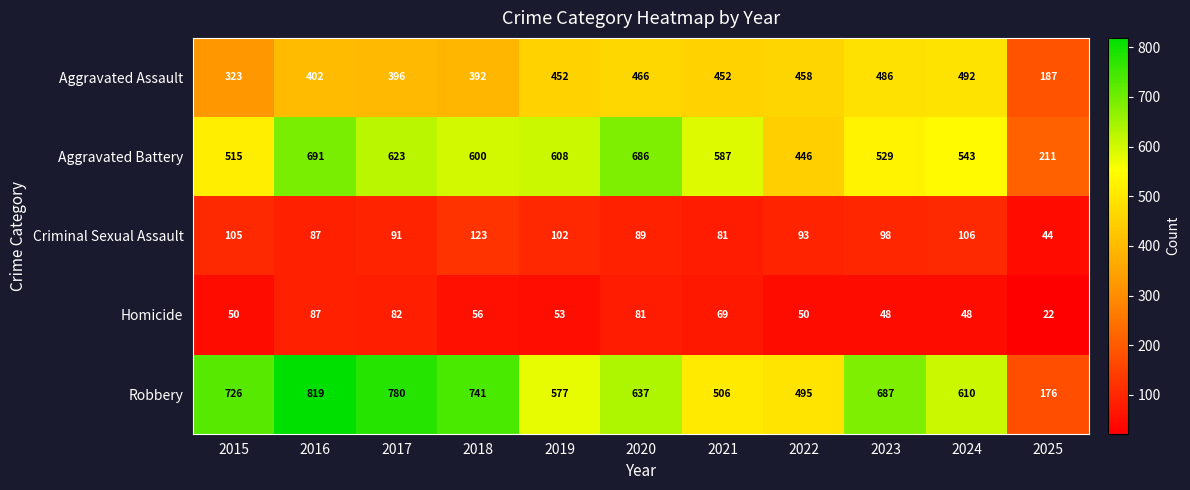

What is the minimum value shown in the chart?

22